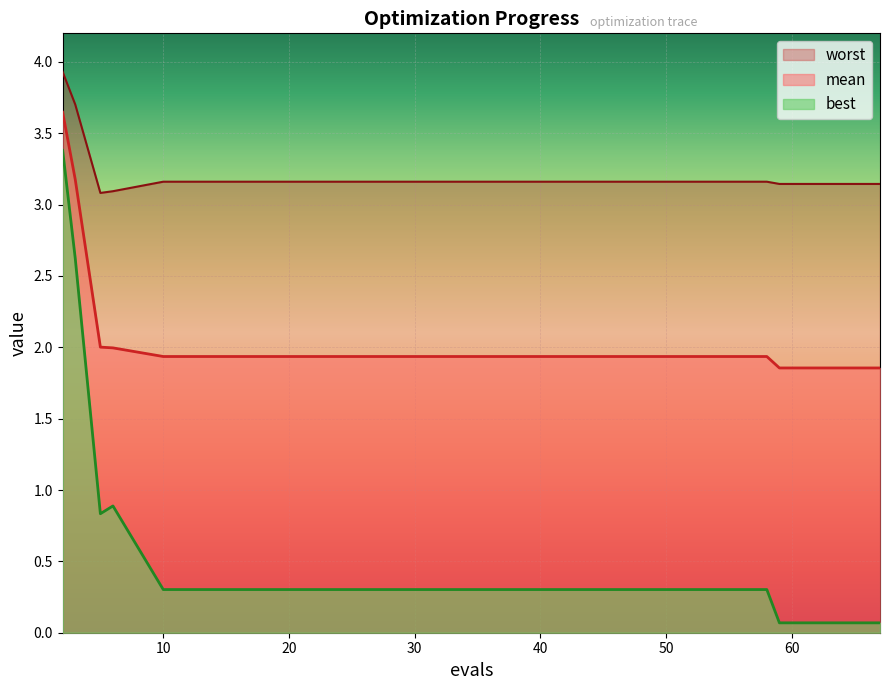

True or false: mean has more than 0 points higher than both neighbors.

False